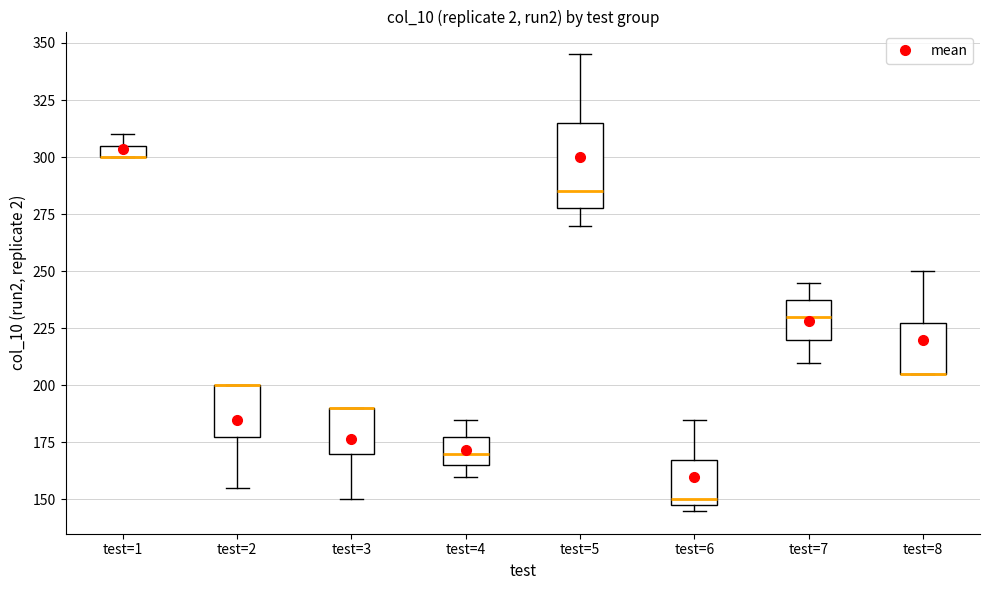

Where is the upper edge of the box for test=1 on the y-axis? The values are not printed on the chart, so give them approximately, as read against the axis.

305